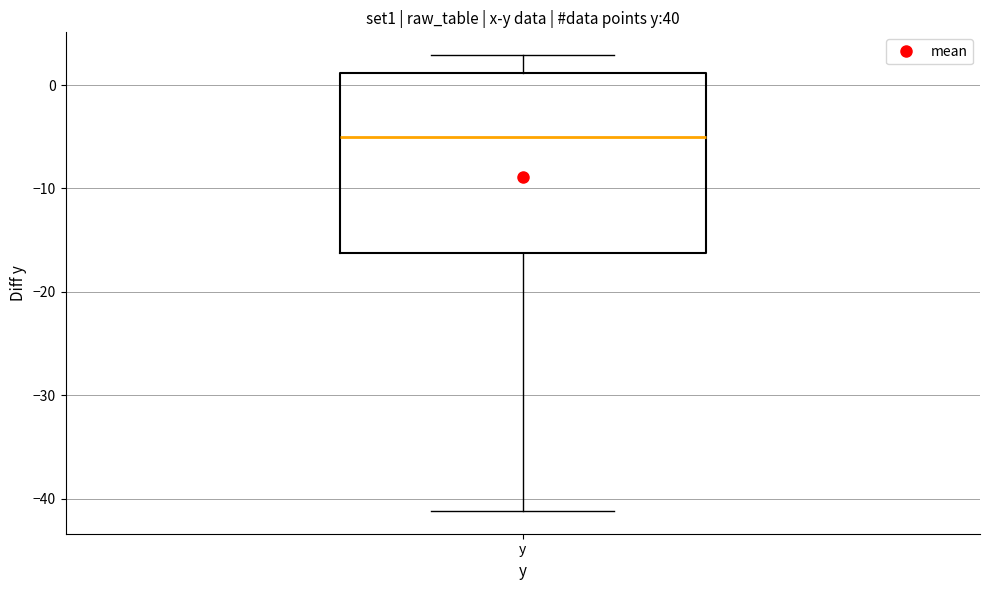

Transcribe this box plot: give where the median line is, the range the box spans, and where the two whiskers end, as read against the y-axis. The values are not printed on the chart, so give them approximately, as read against the axis.

median -5, box -16 to 1, whiskers -41 to 3